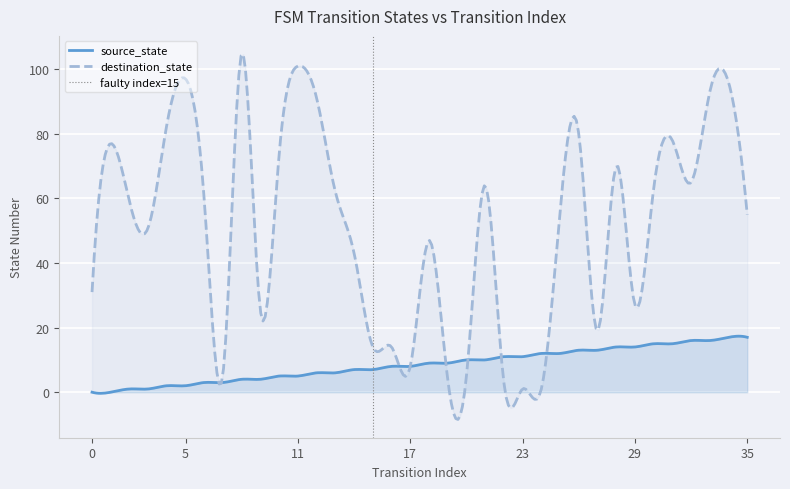

Which has a higher value, 13 or 11?

13